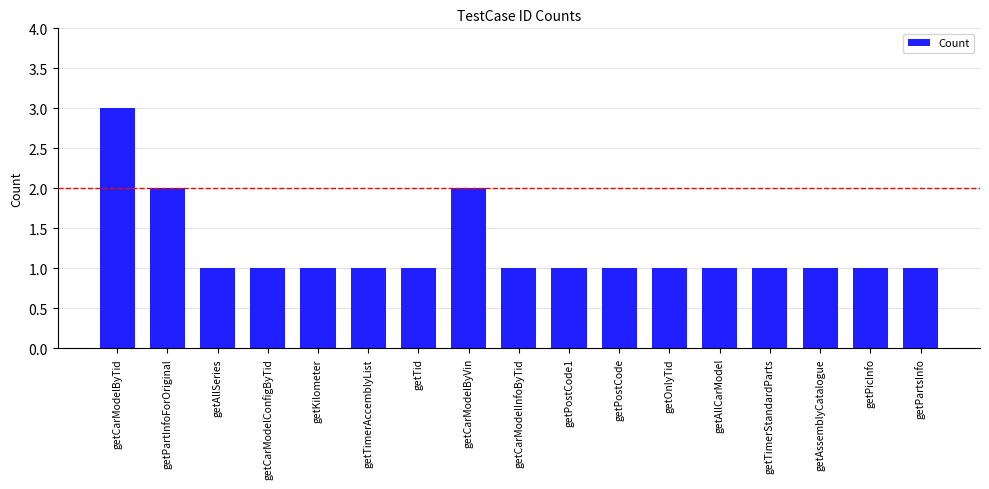

What is the ratio of the value at getCarModelByVin to the value at getTid?

2.0